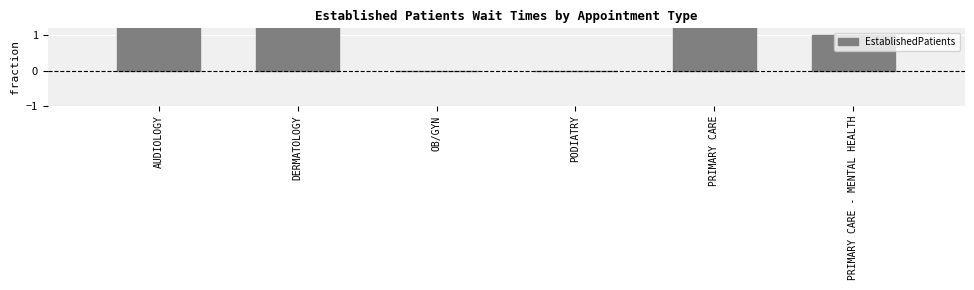

How many bars are there in total?

6